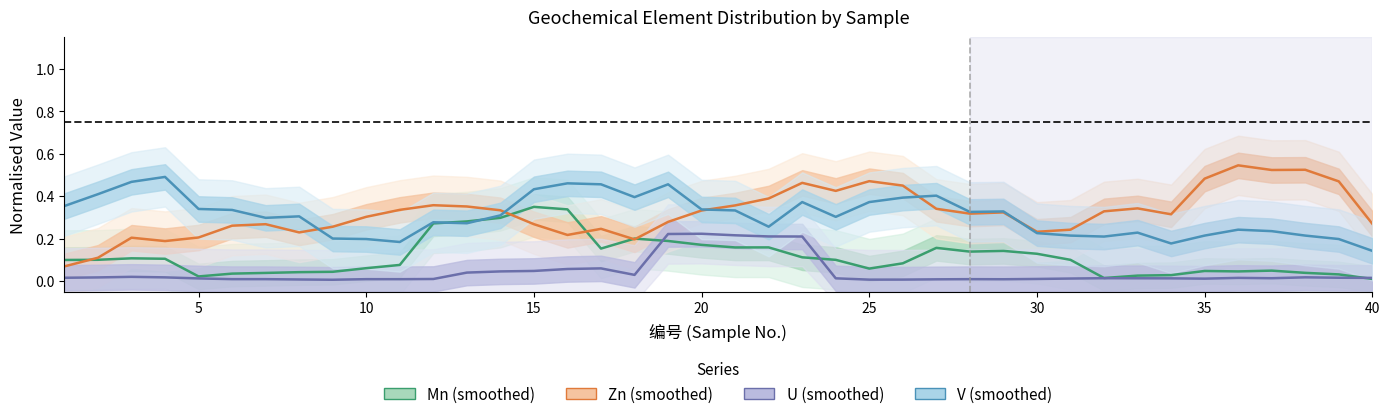

How many intersections are there between Zn and V?

5